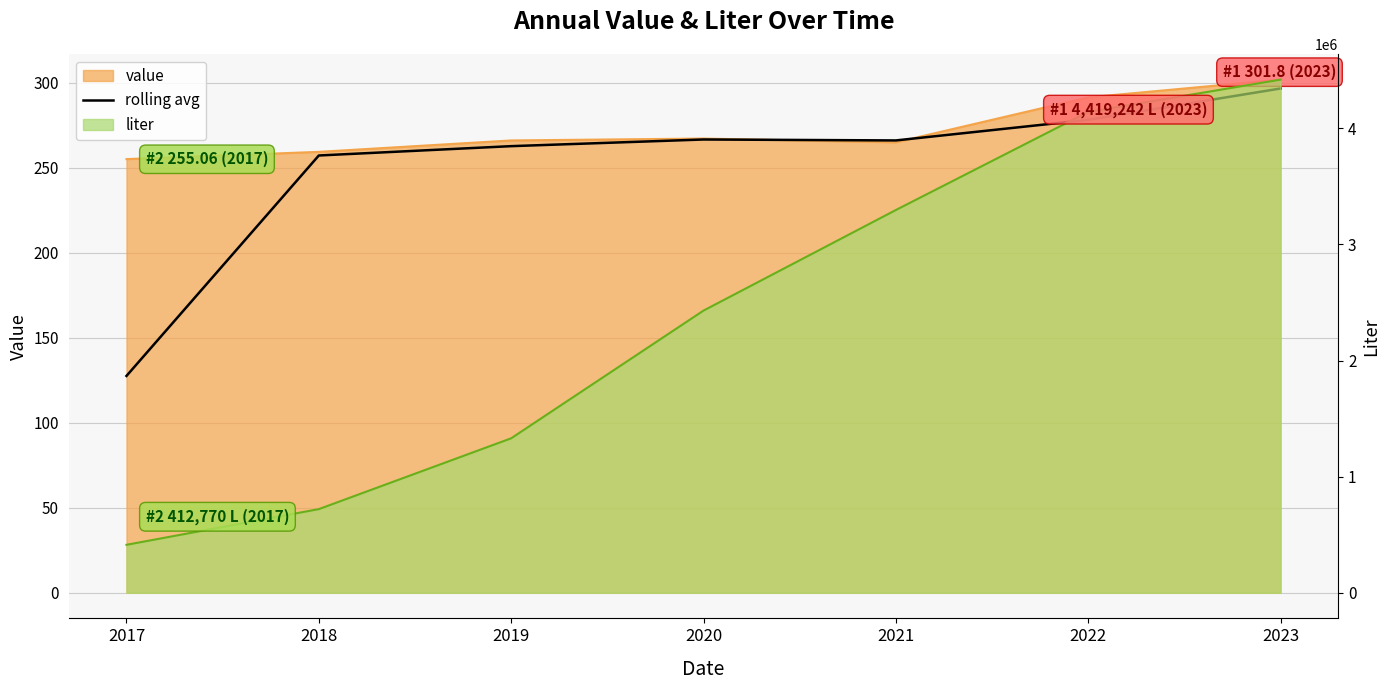

Reading right to left, what are all the values shown in this chart?

2023=296.6	2022=278.2	2021=266.1	2020=266.6	2019=262.7	2018=257.2	2017=127.5